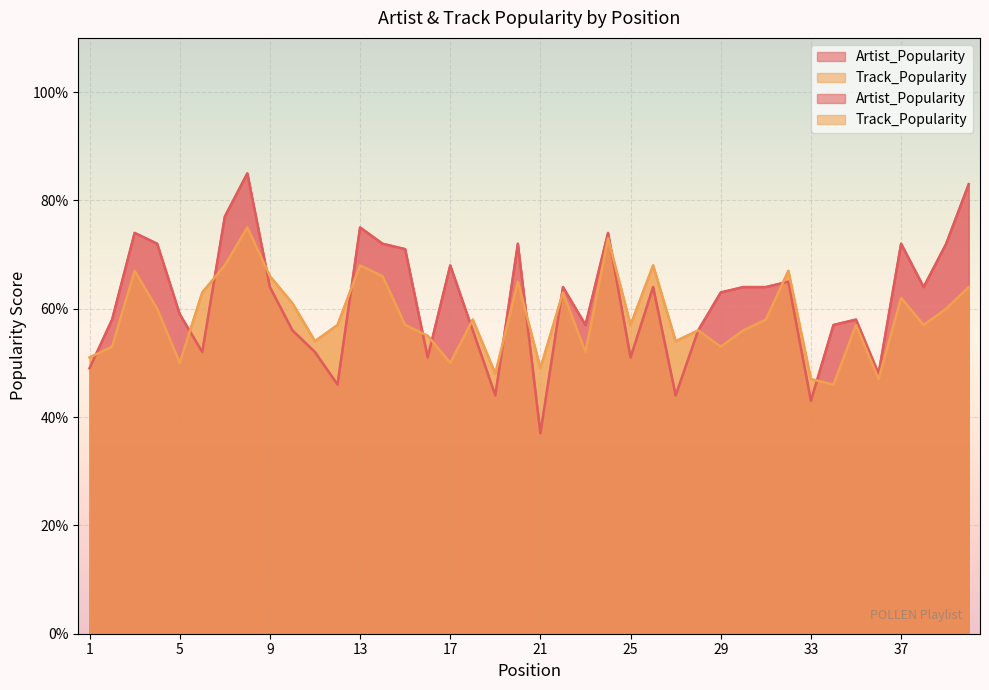

What are all the series names shown in the legend?

Artist_Popularity, Track_Popularity